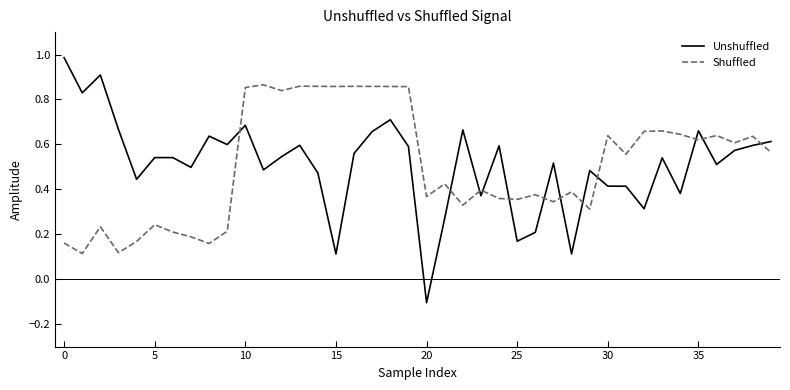

What is the maximum value shown in the chart?

1.0